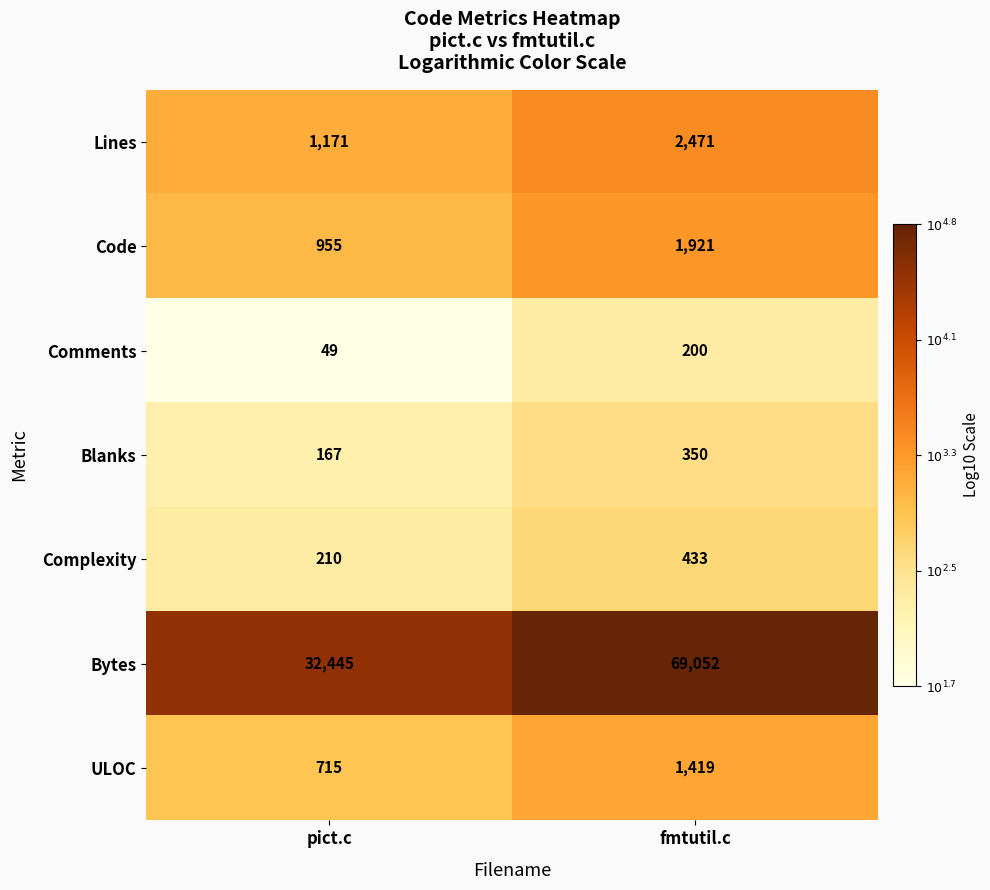

Count the number of categories in the chart.

2